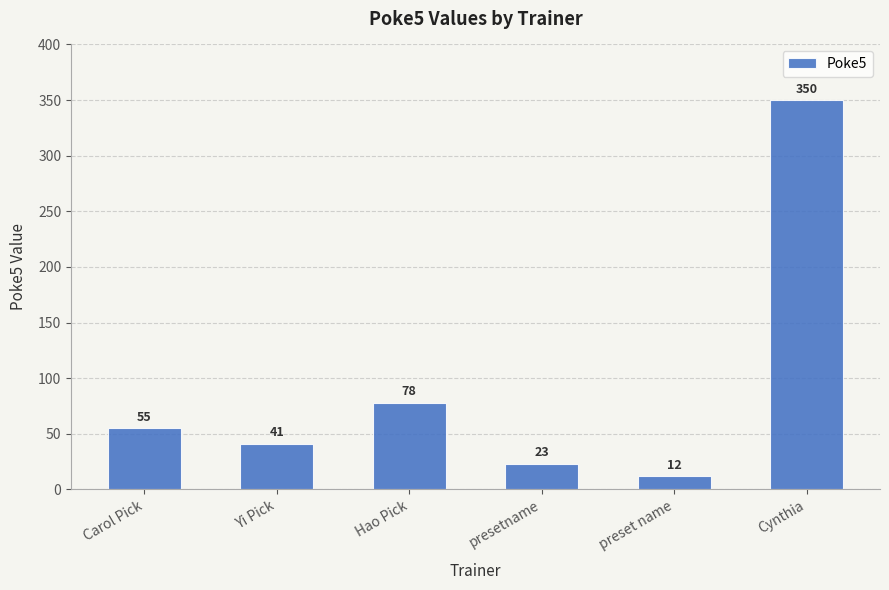

What is the label of the 4th bar from the right?

Hao Pick